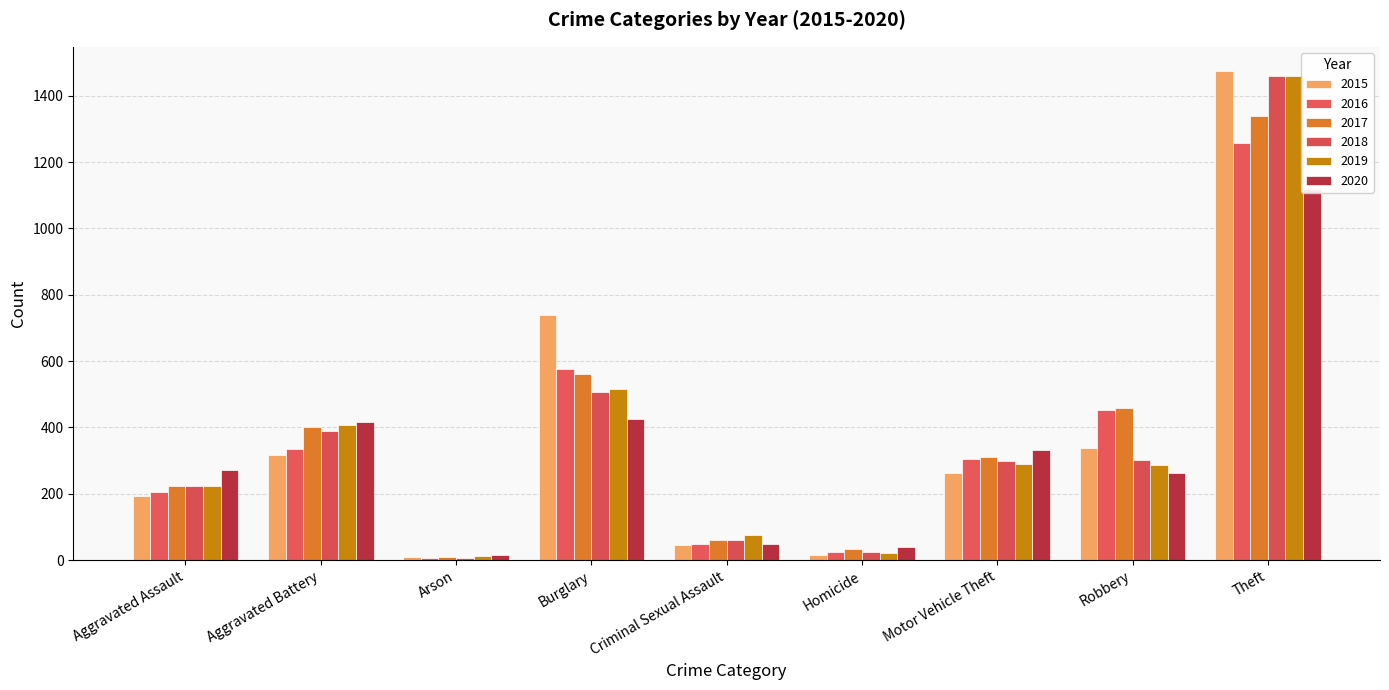

The 2015 series shows 1474 at Theft. True or false?

True